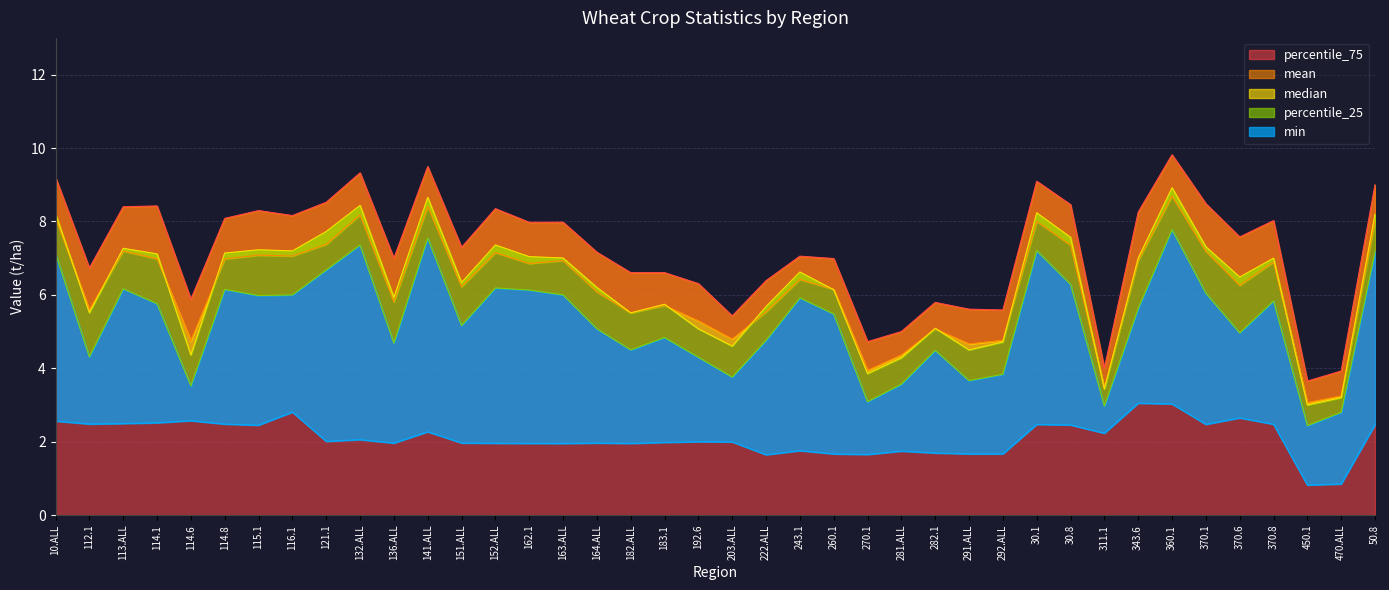

List the labels in order of percentile_25 value, largest first.

360.1, 141.ALL, 132.ALL, 30.1, 50.8, 10.ALL, 121.1, 30.8, 152.ALL, 113.ALL, 114.8, 162.1, 370.1, 163.ALL, 116.1, 115.1, 243.1, 370.8, 114.1, 343.6, 260.1, 151.ALL, 164.ALL, 370.6, 183.1, 222.ALL, 136.ALL, 182.ALL, 282.1, 112.1, 192.6, 292.ALL, 203.ALL, 291.ALL, 281.ALL, 114.6, 270.1, 311.1, 470.ALL, 450.1